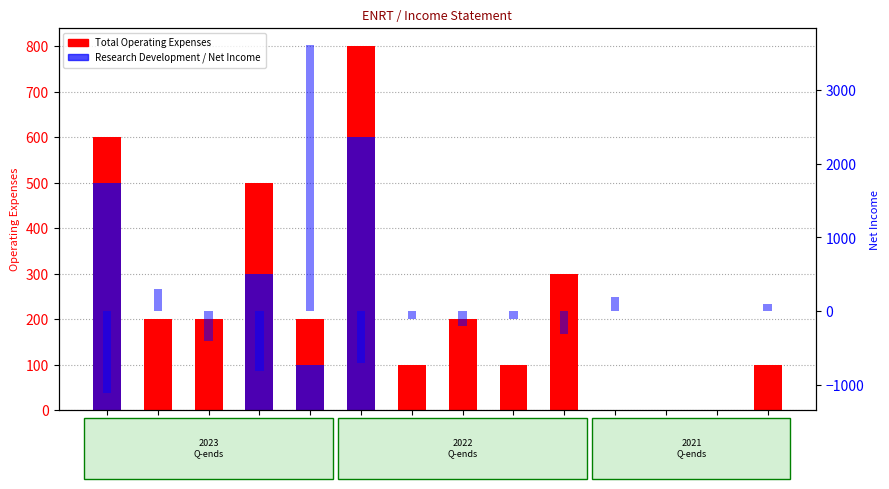

How many data points in Research Development are above 0?

4